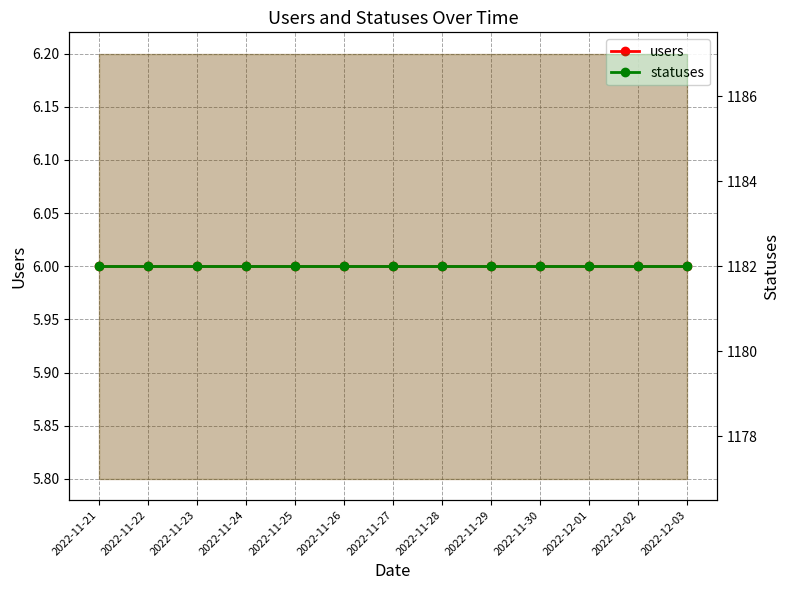

What position from the left is 2022-11-23?

3